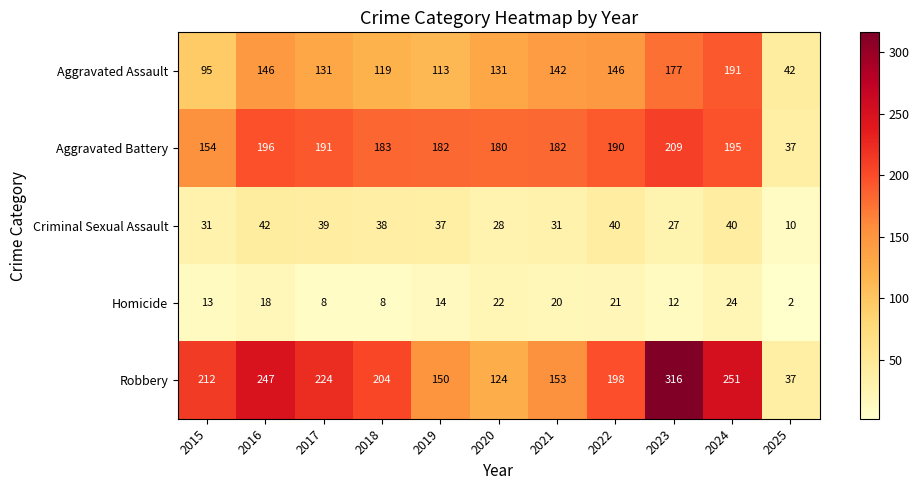

Which label corresponds to the largest value in the chart?

2023